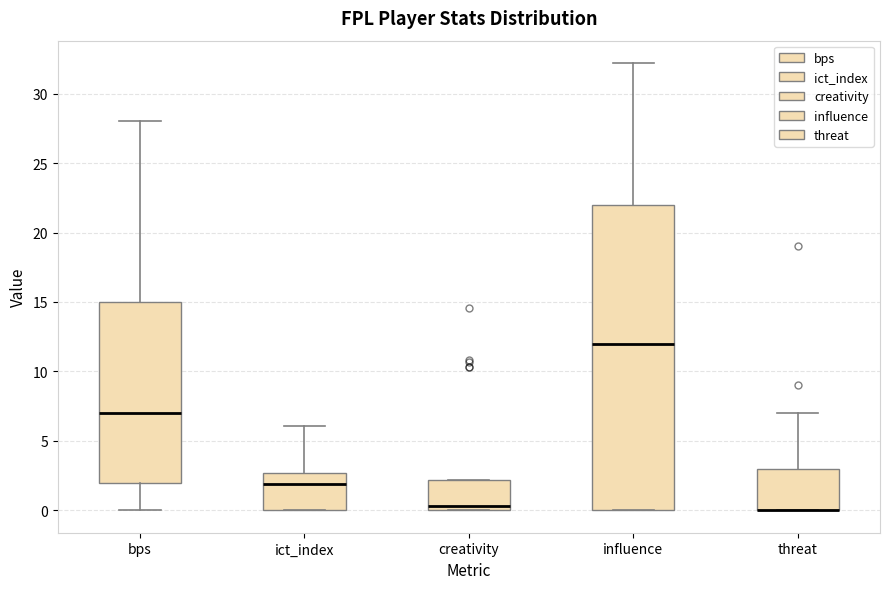

Reading left to right, read every box against the y-axis: the position of its median line, the range the box covers, and the ends of its whiskers. The values are not printed on the chart, so give them approximately, as read against the axis.

bps: median 7.0, box 2.0 to 15.0, whiskers 0.0 to 28.0
ict_index: median 2.0, box 0.0 to 2.5, whiskers 0.0 to 6.0
creativity: median 0.5, box 0.0 to 2.0, whiskers 0.0 to 2.0
influence: median 12.0, box 0.0 to 22.0, whiskers 0.0 to 32.0
threat: median 0.0 (drawn on the box's lower edge), box 0.0 to 3.0, whiskers 0.0 to 7.0